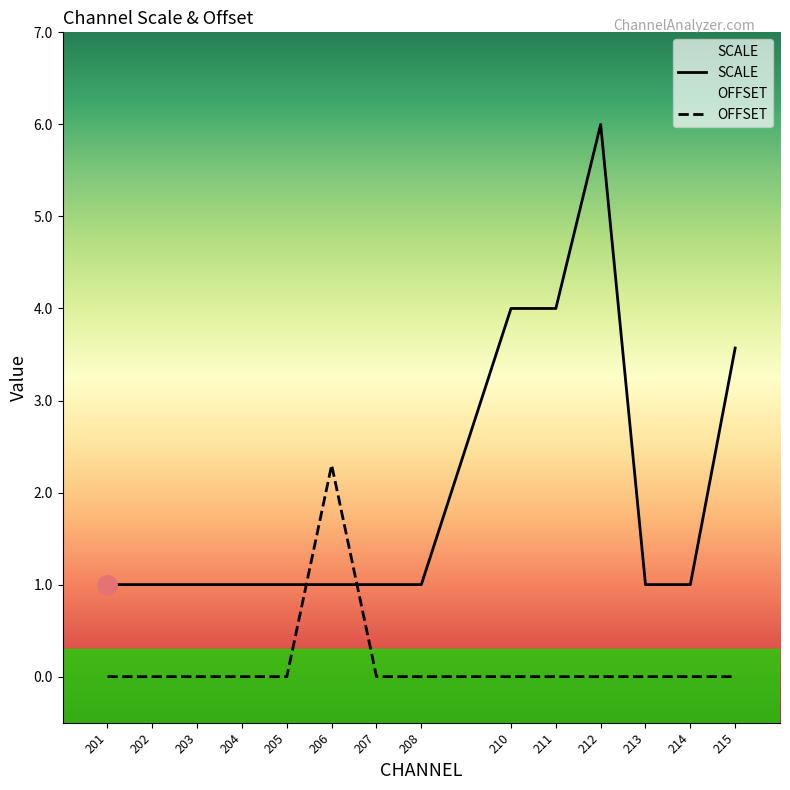

Between 207 and 213, which series saw the biggest shift?

SCALE